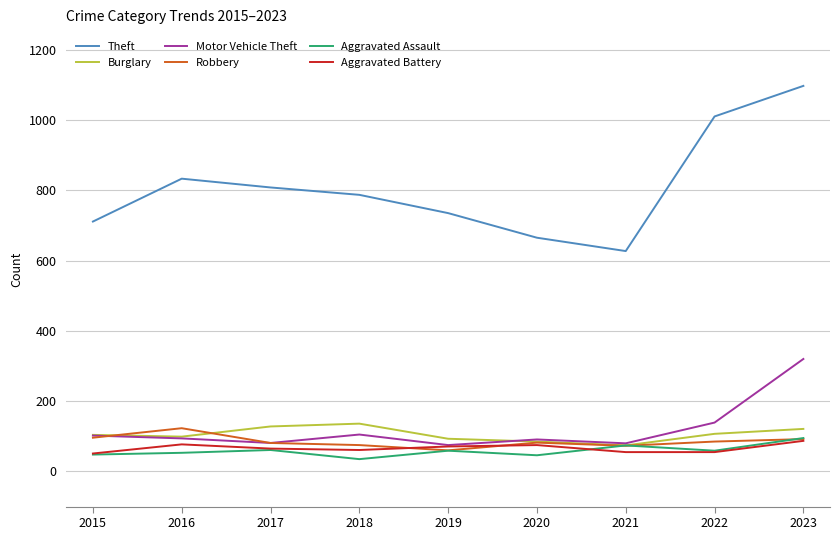

The Theft series shows 627 at 2021. True or false?

True